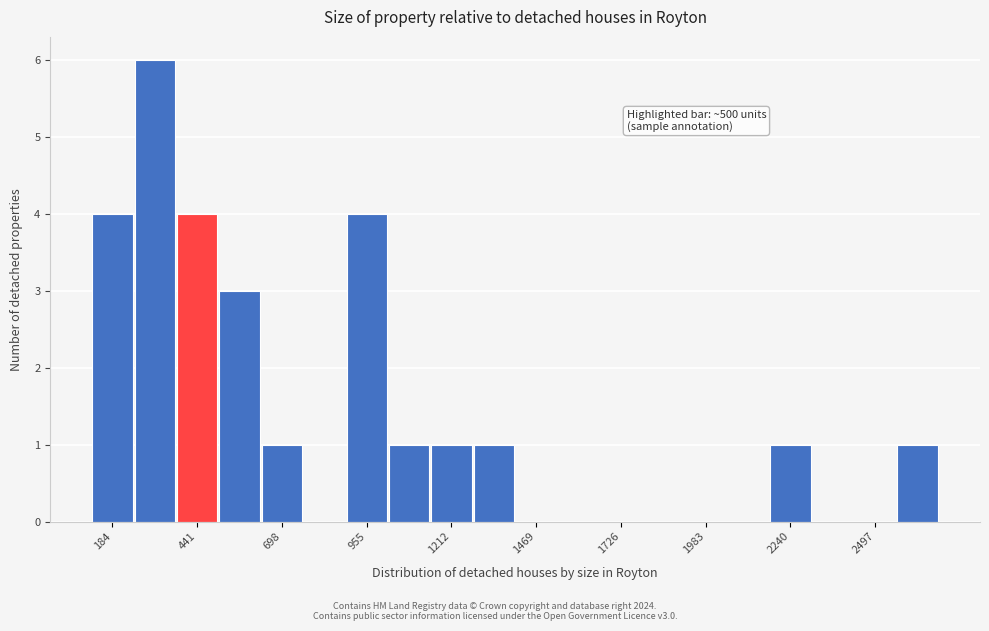

Around what value on the x-axis is the tallest bar? Give the approximate position of its centre, as read against the axis.

300